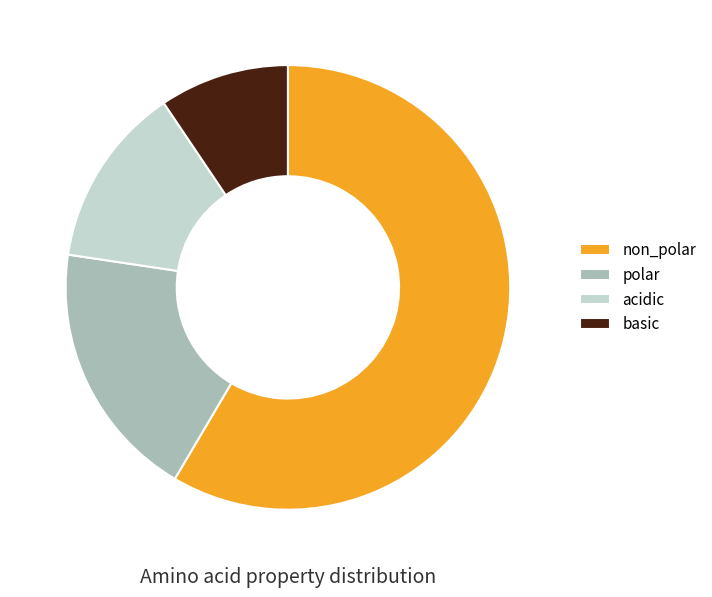

Between non_polar and polar, which is larger?

non_polar